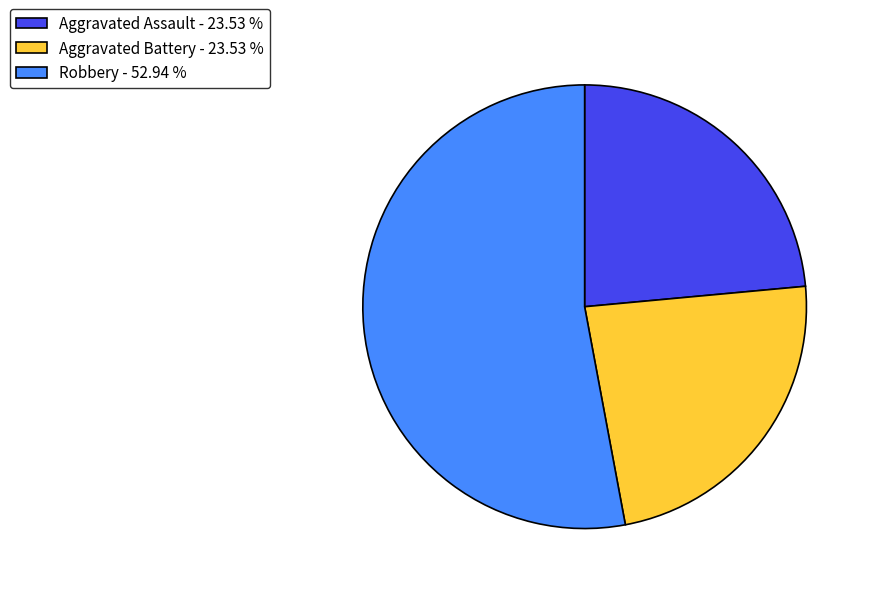

Combined, do Robbery - 52.94 % and Aggravated Battery - 23.53 % account for over 50%?

Yes